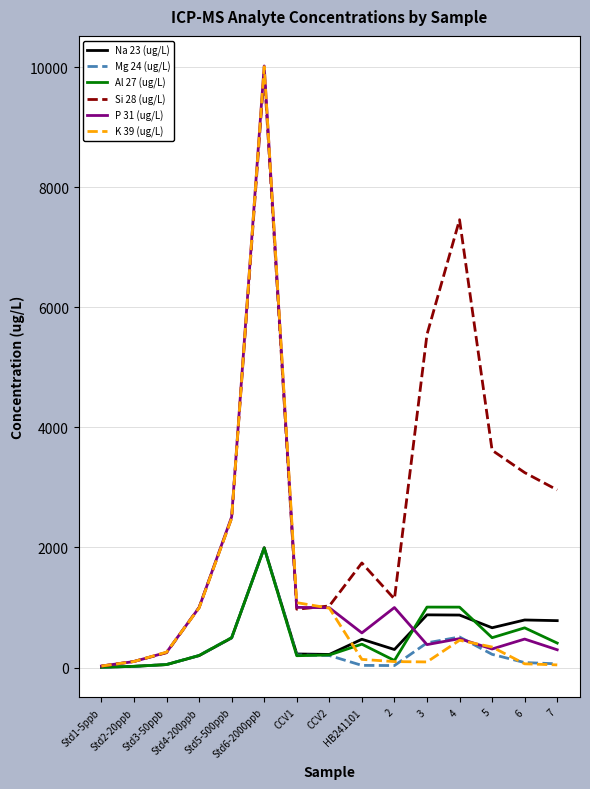

Reading left to right, extract all data points from this chart.

Na 23 (ug/L): Std1-5ppb=5.0	Std2-20ppb=19.9	Std3-50ppb=49.5	Std4-200ppb=198.4	Std5-500ppb=492.8	Std6-2000ppb=1996.4	CCV1=226.0	CCV2=218.1	HB241101=471.4	2=300.3	3=877.5	4=874.1	5=662.6	6=792.1	7=781.0
Mg 24 (ug/L): Std1-5ppb=5.0	Std2-20ppb=20.0	Std3-50ppb=50.1	Std4-200ppb=201.3	Std5-500ppb=497.7	Std6-2000ppb=1992.1	CCV1=209.4	CCV2=200.5	HB241101=36.0	2=33.2	3=410.9	4=509.0	5=220.2	6=82.8	7=61.6
Al 27 (ug/L): Std1-5ppb=5.0	Std2-20ppb=19.9	Std3-50ppb=49.6	Std4-200ppb=200.8	Std5-500ppb=497.7	Std6-2000ppb=1989.9	CCV1=196.9	CCV2=208.9	HB241101=389.1	2=117.1	3=1006.7	4=1005.9	5=496.8	6=661.3	7=407.6
Si 28 (ug/L): Std1-5ppb=25.0	Std2-20ppb=102.1	Std3-50ppb=246.9	Std4-200ppb=1000.5	Std5-500ppb=2489.9	Std6-2000ppb=9908.9	CCV1=971.4	CCV2=1025.8	HB241101=1741.5	2=1141.8	3=5546.3	4=7457.3	5=3618.1	6=3246.7	7=2957.6
P 31 (ug/L): Std1-5ppb=25.0	Std2-20ppb=99.7	Std3-50ppb=252.9	Std4-200ppb=998.8	Std5-500ppb=2509.1	Std6-2000ppb=10018.3	CCV1=1001.9	CCV2=996.1	HB241101=576.8	2=999.5	3=382.0	4=481.3	5=308.8	6=474.4	7=296.0
K 39 (ug/L): Std1-5ppb=25.0	Std2-20ppb=100.0	Std3-50ppb=256.8	Std4-200ppb=992.3	Std5-500ppb=2487.7	Std6-2000ppb=10005.5	CCV1=1080.7	CCV2=989.7	HB241101=135.9	2=99.1	3=93.4	4=454.4	5=341.5	6=62.1	7=44.1